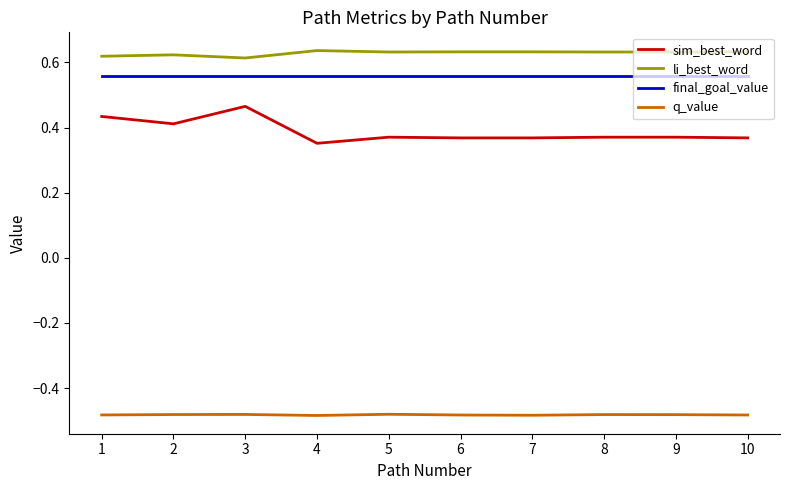

Is it true that sim_best_word equals 0.4 at 9?

True